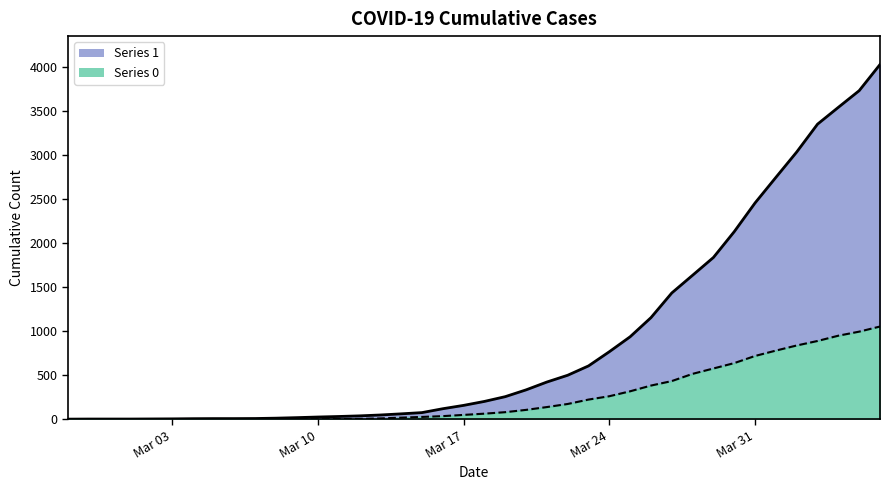

Is the value of 1 at 2020-03-25 greater than the value of 0 at 2020-03-14?

Yes